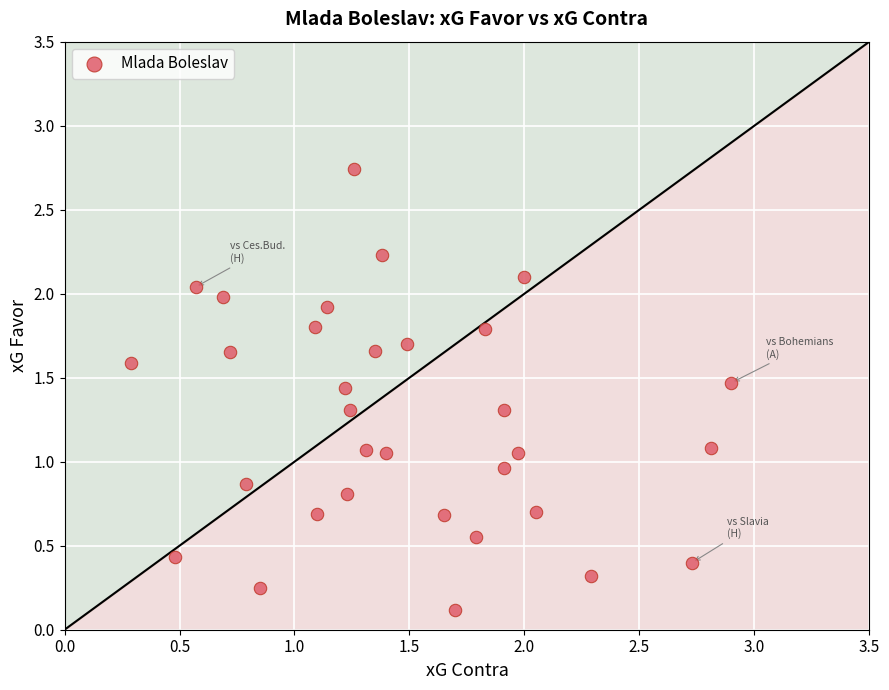

What is the range of X values (max minus min)?

2.6